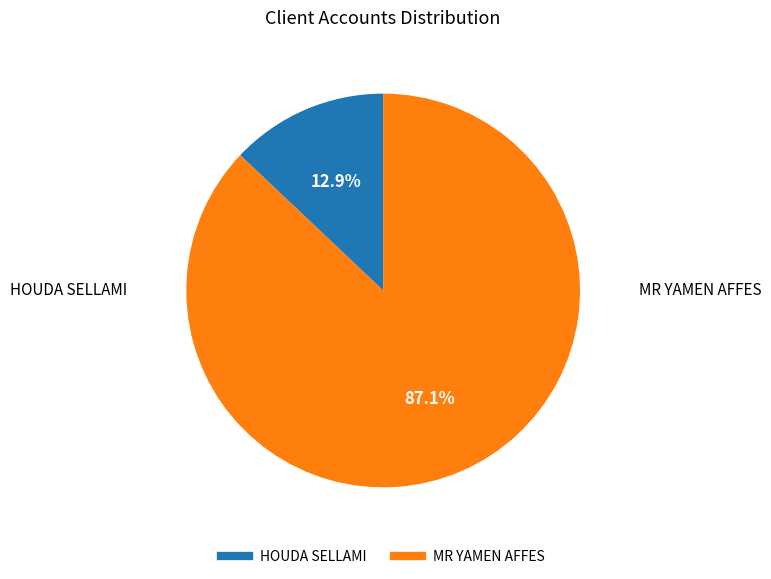

Is there any slice that represents more than half of the pie?

Yes